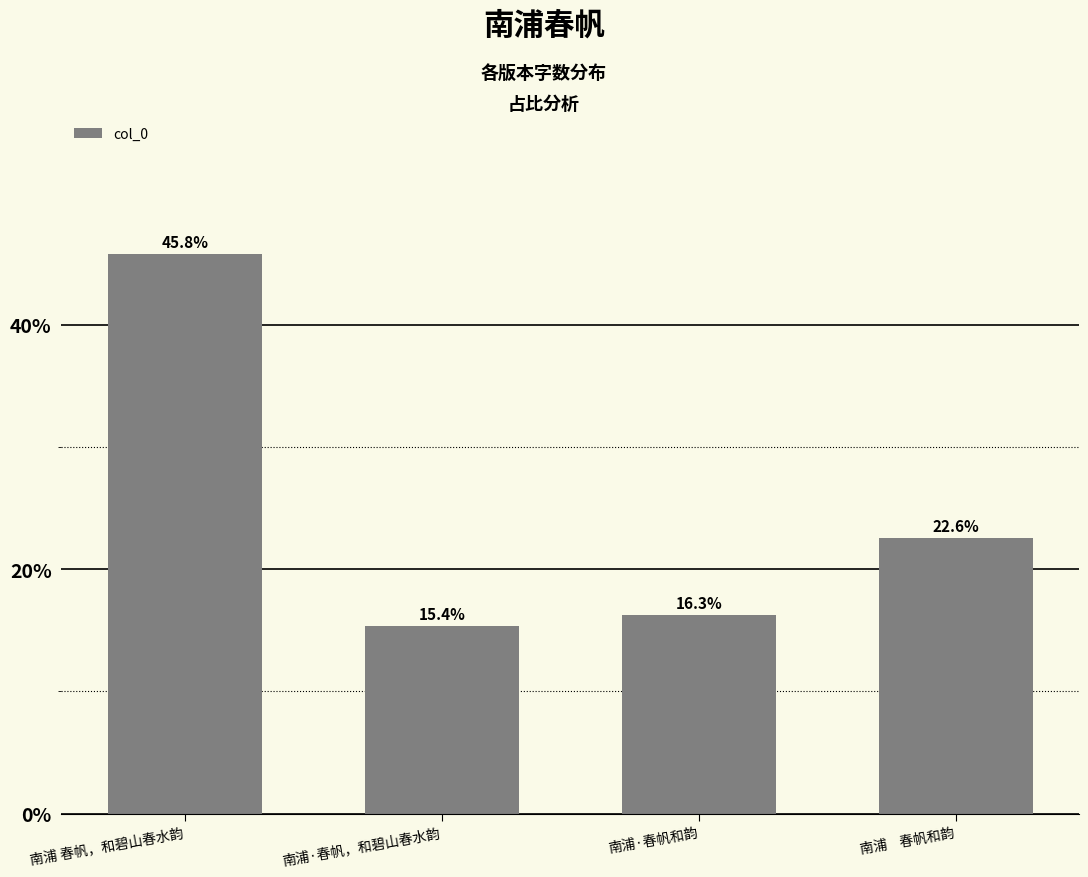

What position from the right is 南浦·春帆，和碧山春水韵?

3